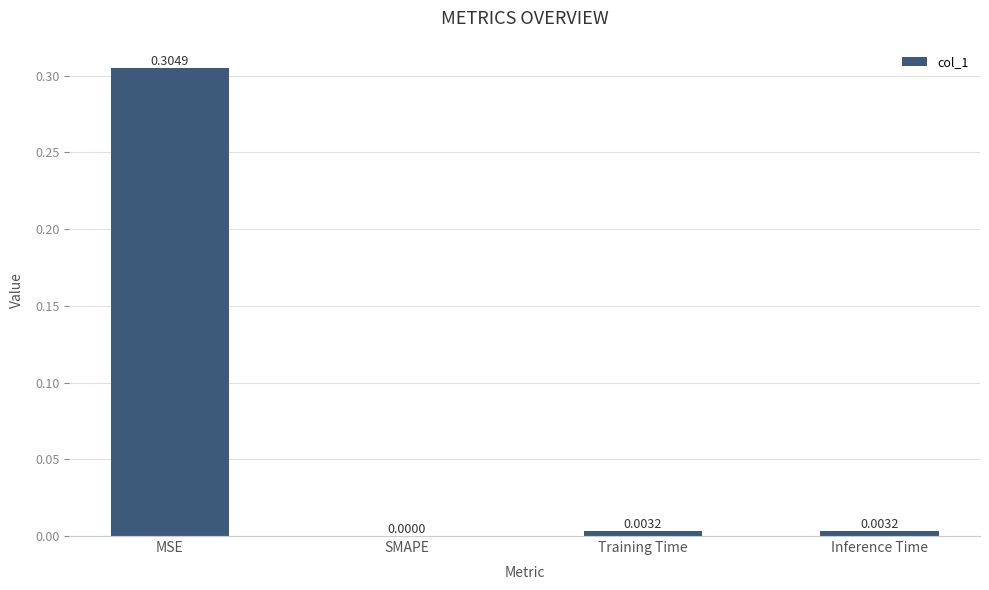

Which category has the highest value across all series?

MSE